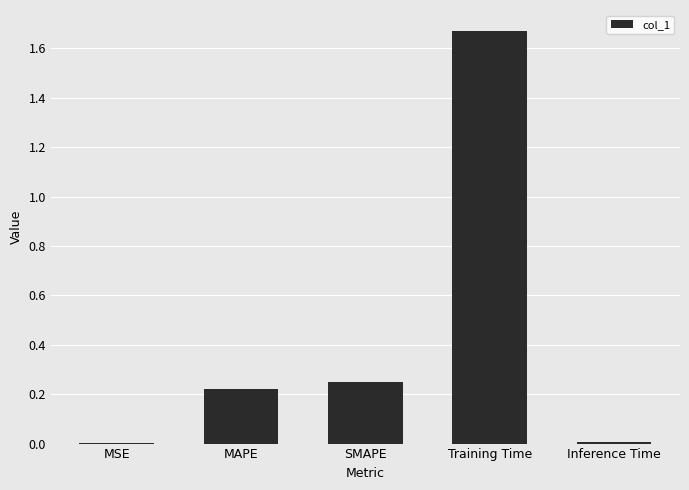

Count the number of data series in this chart.

1